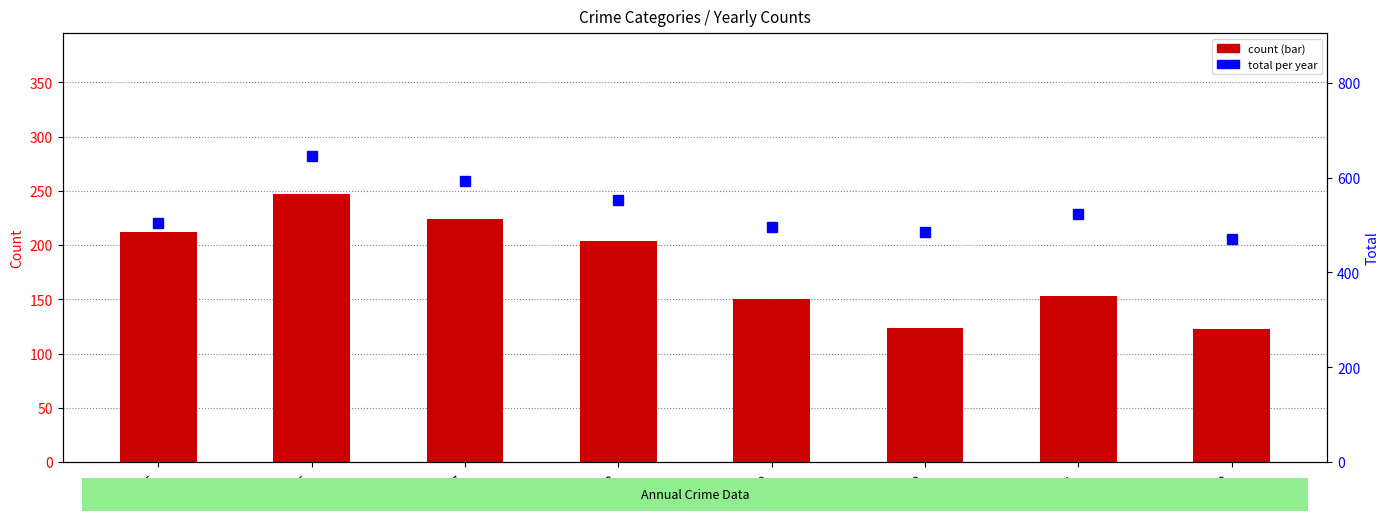

Reading left to right, extract all data points from this chart.

Robbery: 2015=212	2016=247	2017=224	2018=204	2019=150	2020=124	2021=153	2022=123
Total: 2015=505	2016=646	2017=593	2018=552	2019=496	2020=485	2021=524	2022=470